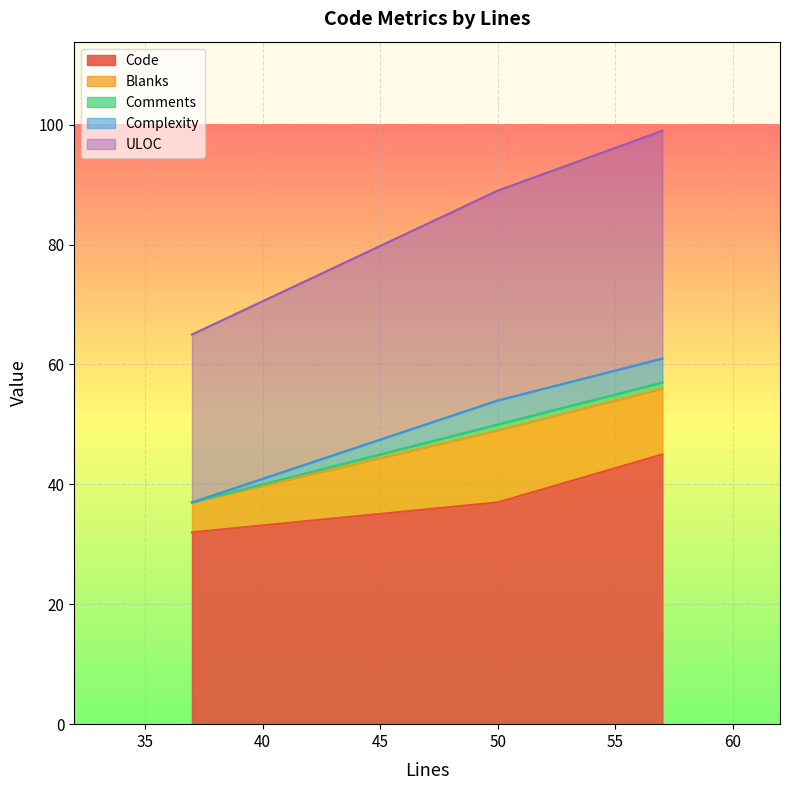

Which category has the highest value in the Complexity series?

57